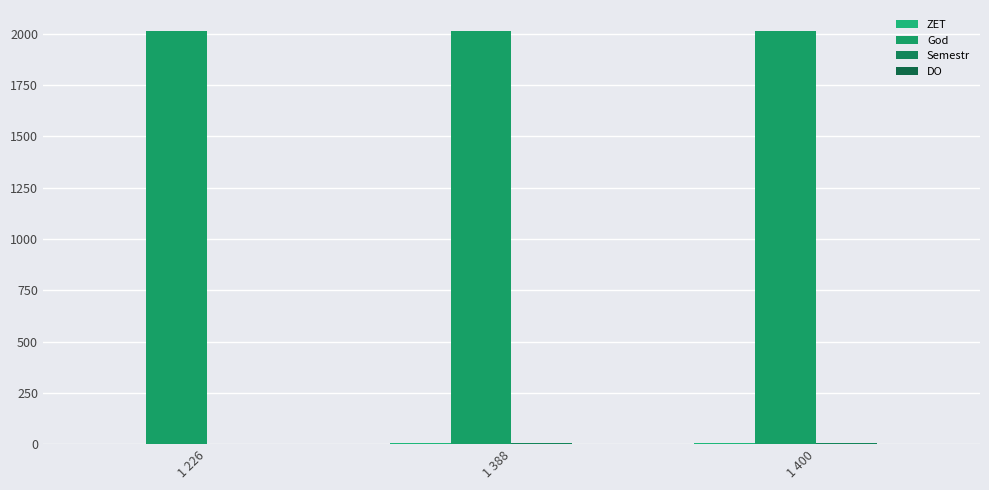

How many groups of bars are there?

3